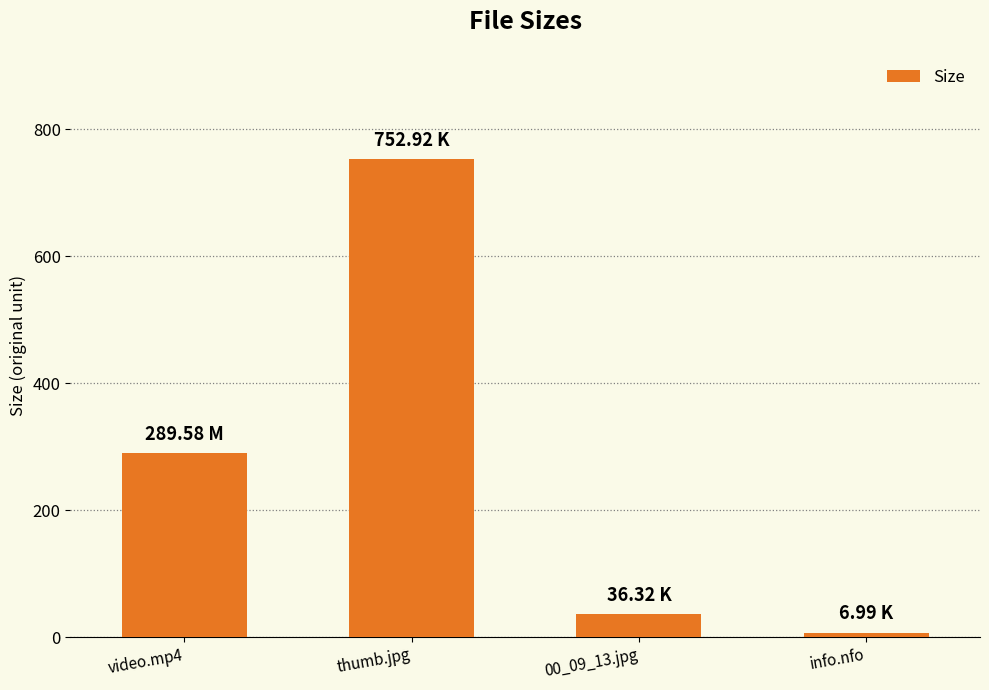

Which label corresponds to the smallest value in the chart?

info.nfo